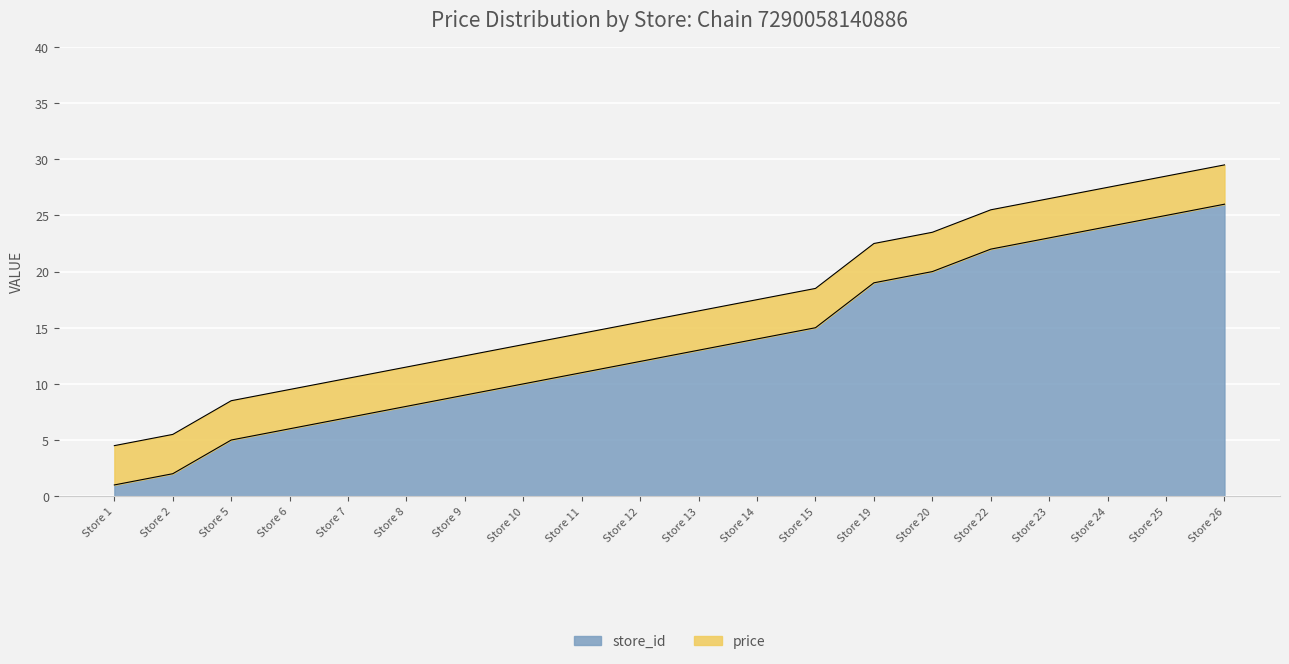

Which category has the lowest value in the store_id series?

Store 1